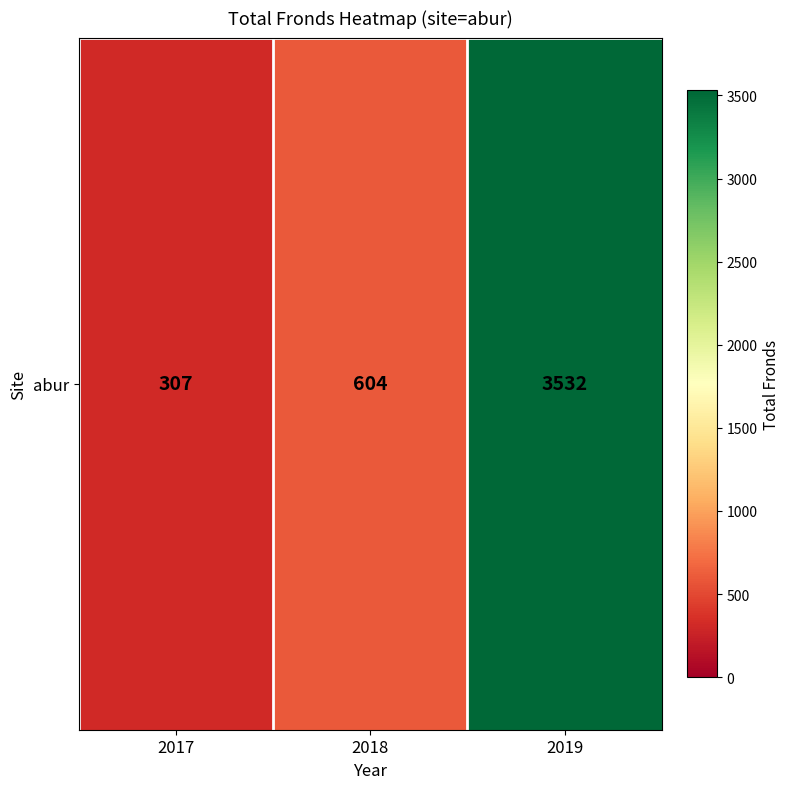

Which label corresponds to the largest value in the chart?

2019